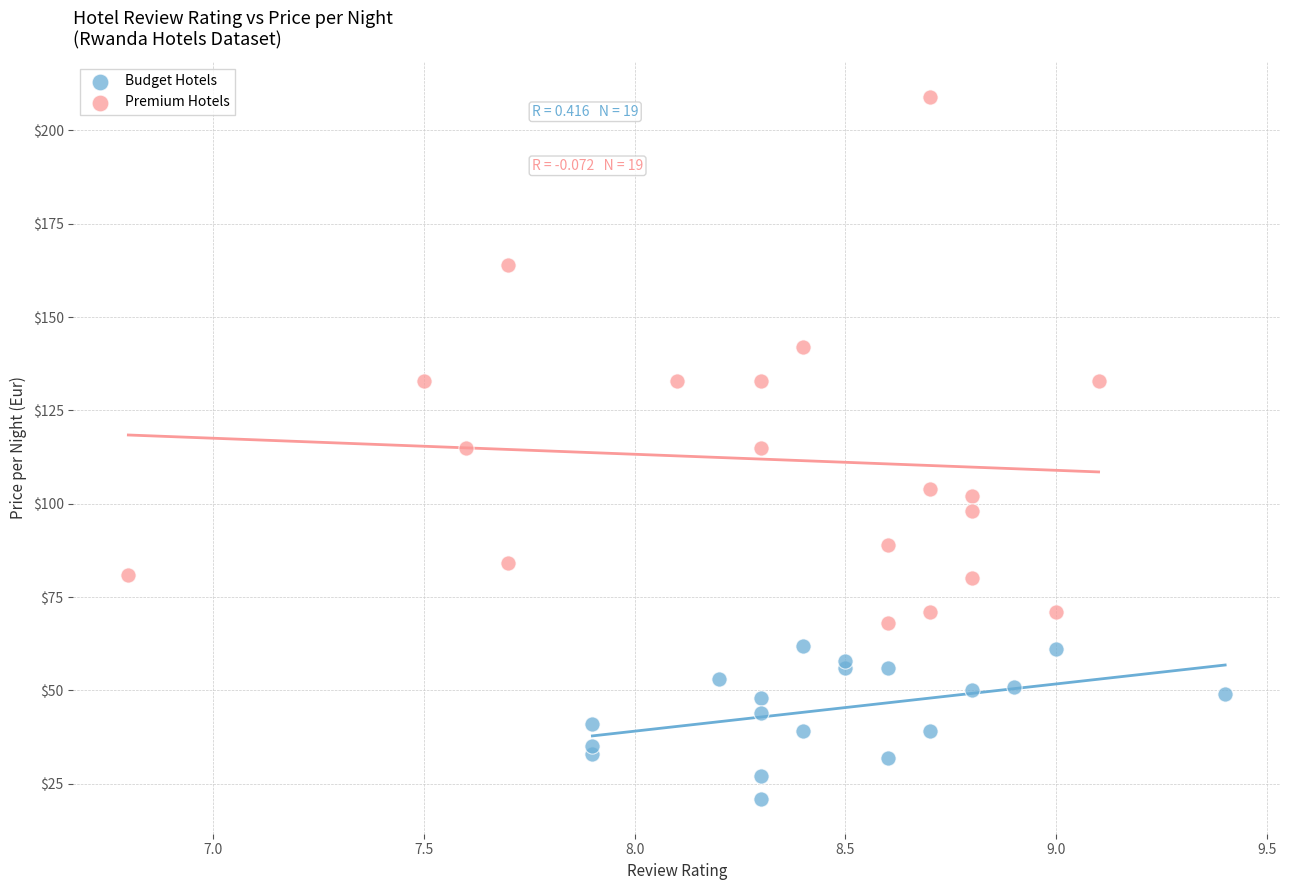

Which series reaches the minimum Y coordinate?

Budget Hotels